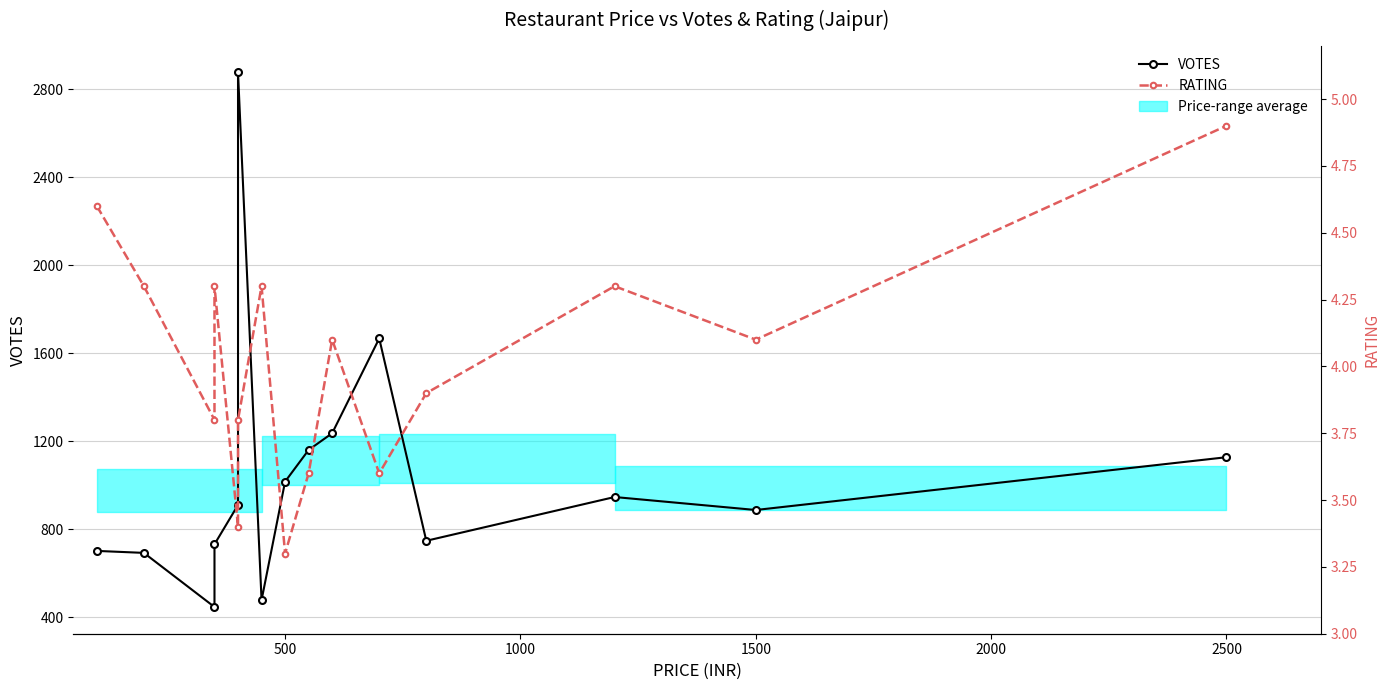

Reading left to right, extract all data points from this chart.

VOTES: 701.0	692.0	446.0	731.0	910.0	2877.0	477.0	1016.0	1160.0	1236.0	1667.0	747.0	946.0	887.0	1127.0
RATING: 4.6	4.3	3.8	4.3	3.4	3.8	4.3	3.3	3.6	4.1	3.6	3.9	4.3	4.1	4.9